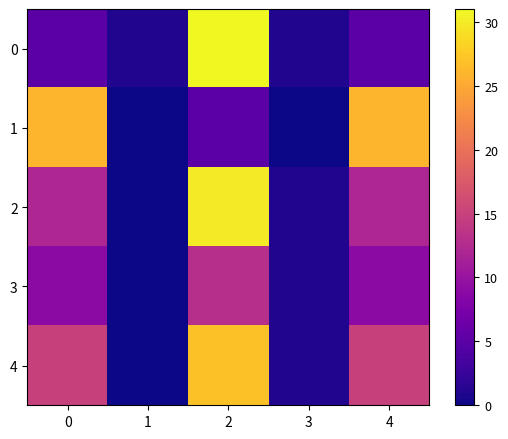

At 1, list the series in order from largest to smallest.

0, 1, 2, 3, 4